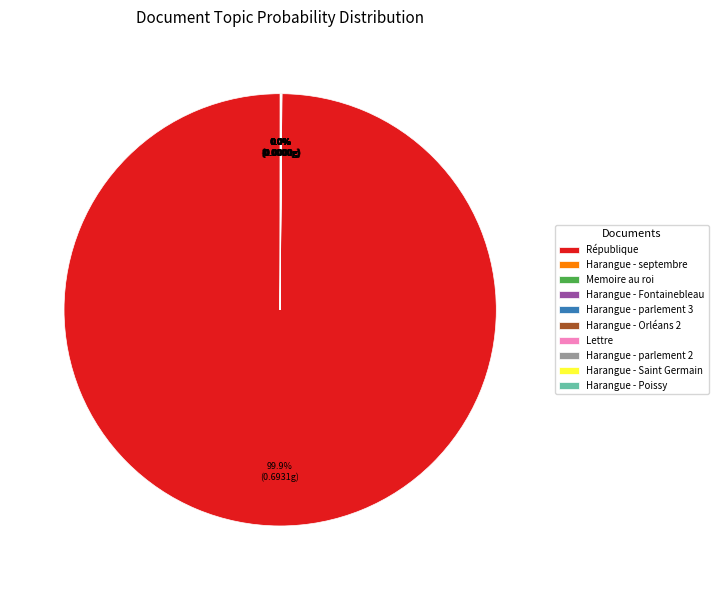

Does République account for over 50% of the chart?

Yes